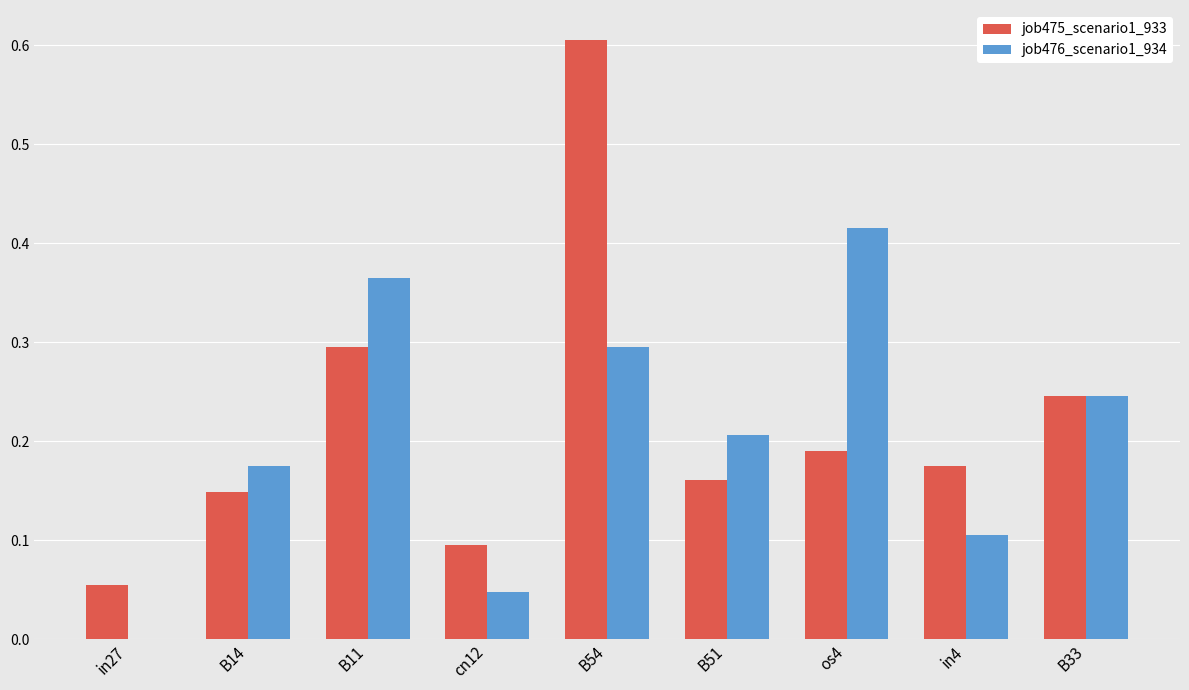

How many groups of bars are there?

9